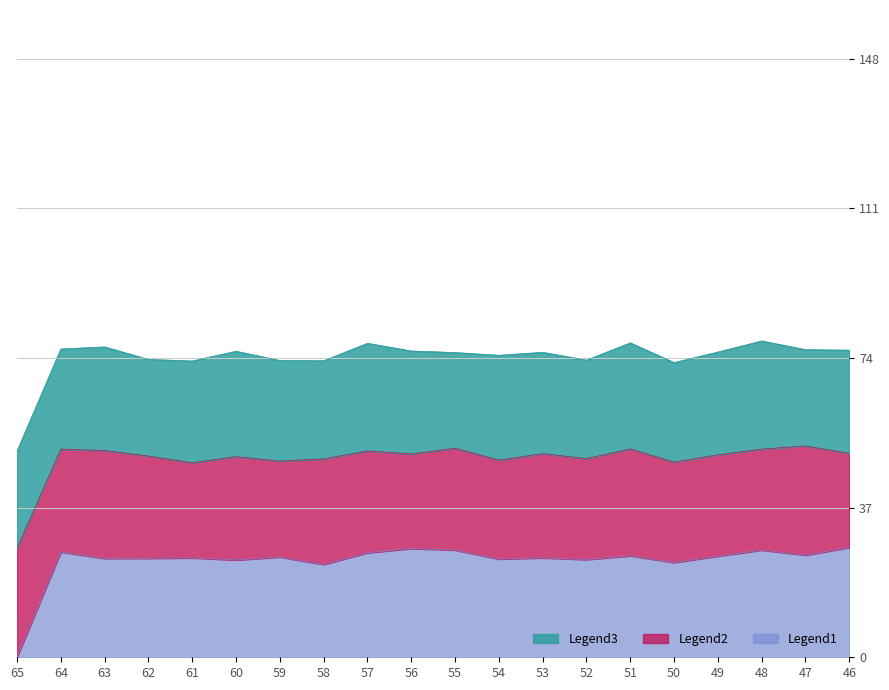

Where is Legend2 nearest to the value 50?

49